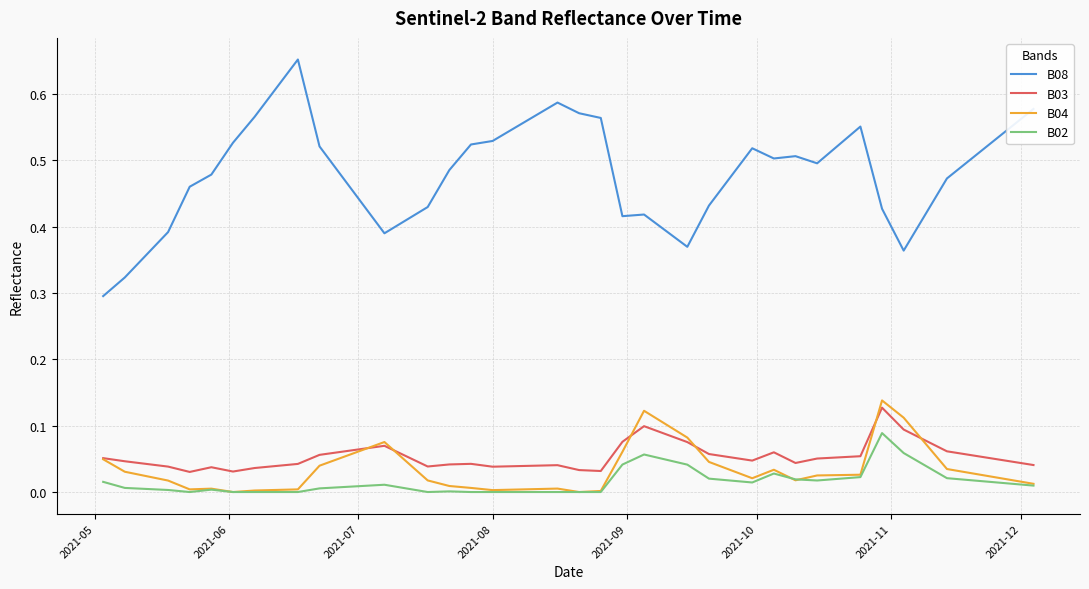

True or false: B02 and B08 cross at least once.

False